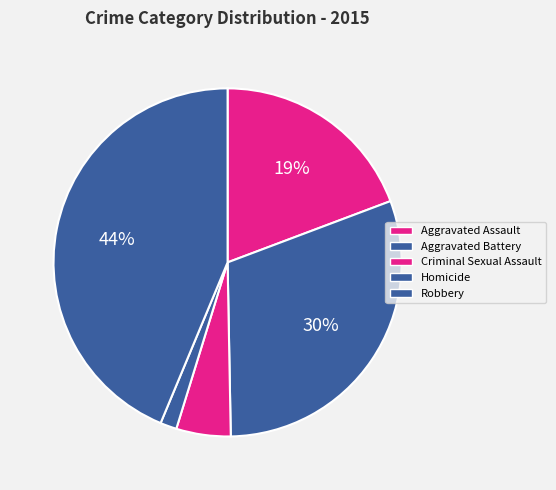

To the nearest percent, what percentage of the pie is Homicide?

2%